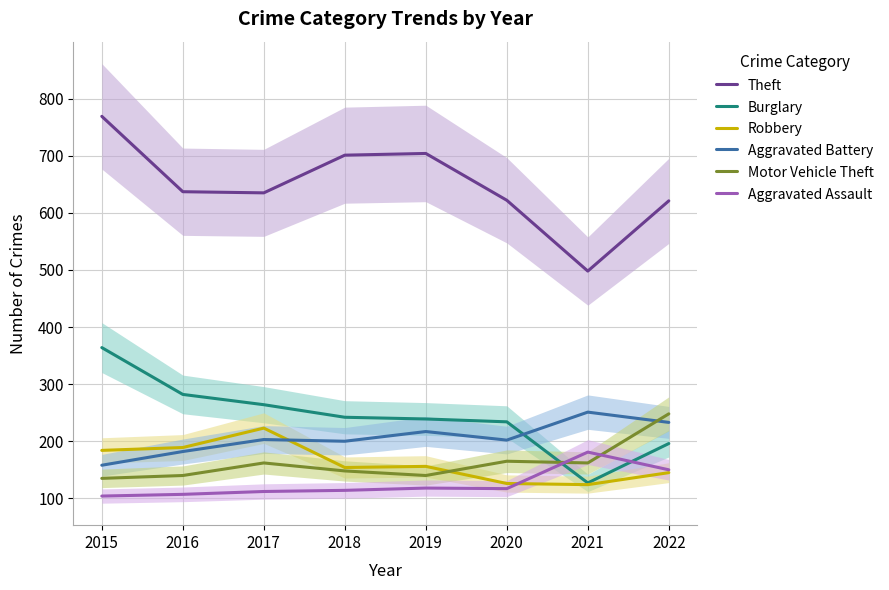

Reading left to right, transcribe all the data shown in this chart.

Theft: 2015=769	2016=637	2017=635	2018=701	2019=704	2020=622	2021=498	2022=621
Burglary: 2015=364	2016=282	2017=264	2018=242	2019=239	2020=234	2021=127	2022=196
Robbery: 2015=184	2016=189	2017=223	2018=154	2019=156	2020=126	2021=124	2022=145
Aggravated Battery: 2015=158	2016=182	2017=203	2018=200	2019=217	2020=202	2021=251	2022=233
Motor Vehicle Theft: 2015=135	2016=140	2017=162	2018=148	2019=140	2020=165	2021=162	2022=248
Aggravated Assault: 2015=104	2016=107	2017=112	2018=114	2019=118	2020=117	2021=181	2022=150